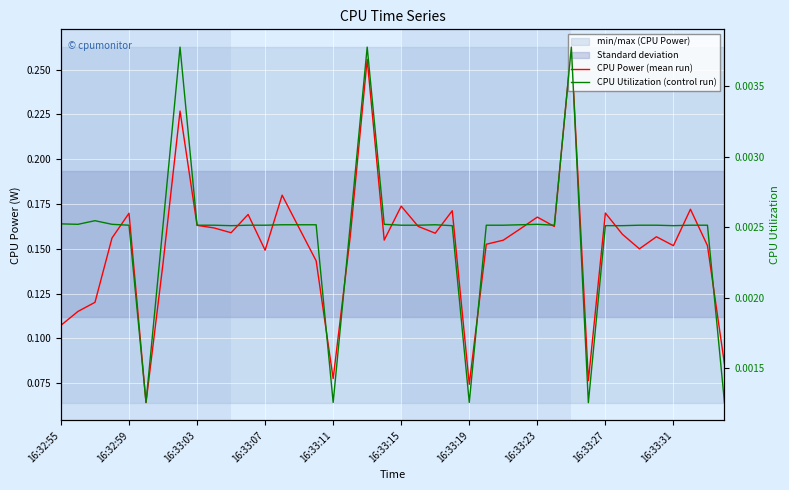

Which series has the widest spread of values?

CPU Power (mean run)